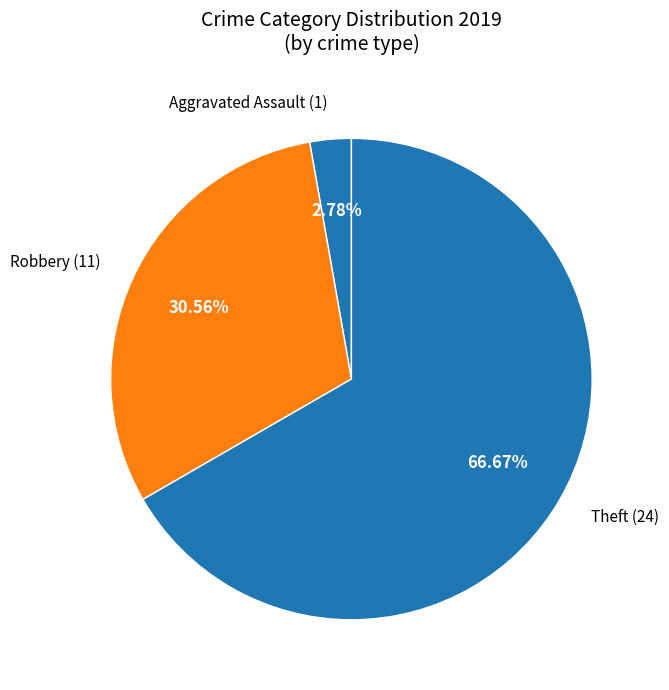

Combined, do Aggravated Assault and Robbery account for over 50%?

No